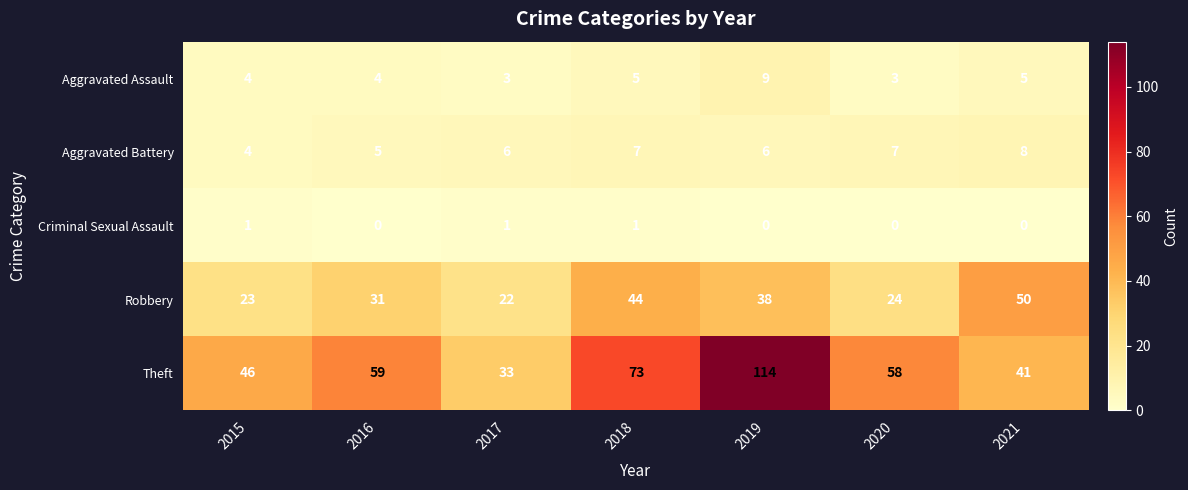

At which category is the sum across all series the highest?

2019